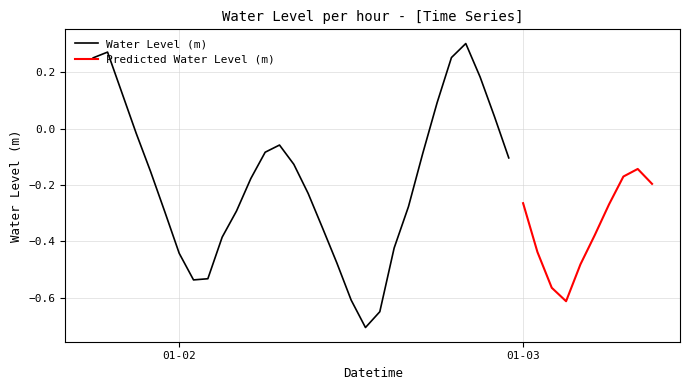

At which label does the data first exceed 0?

2023-01-01 18:00:00